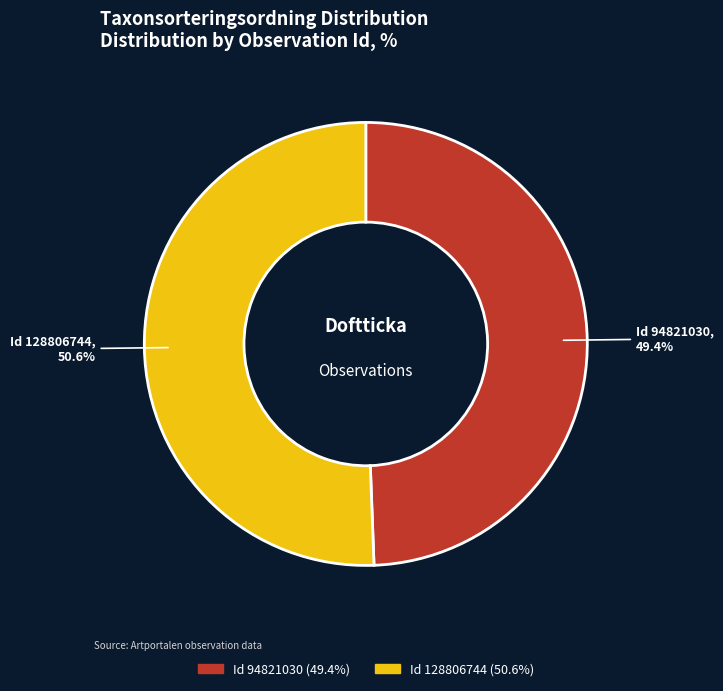

Is there a majority slice in this chart?

Yes